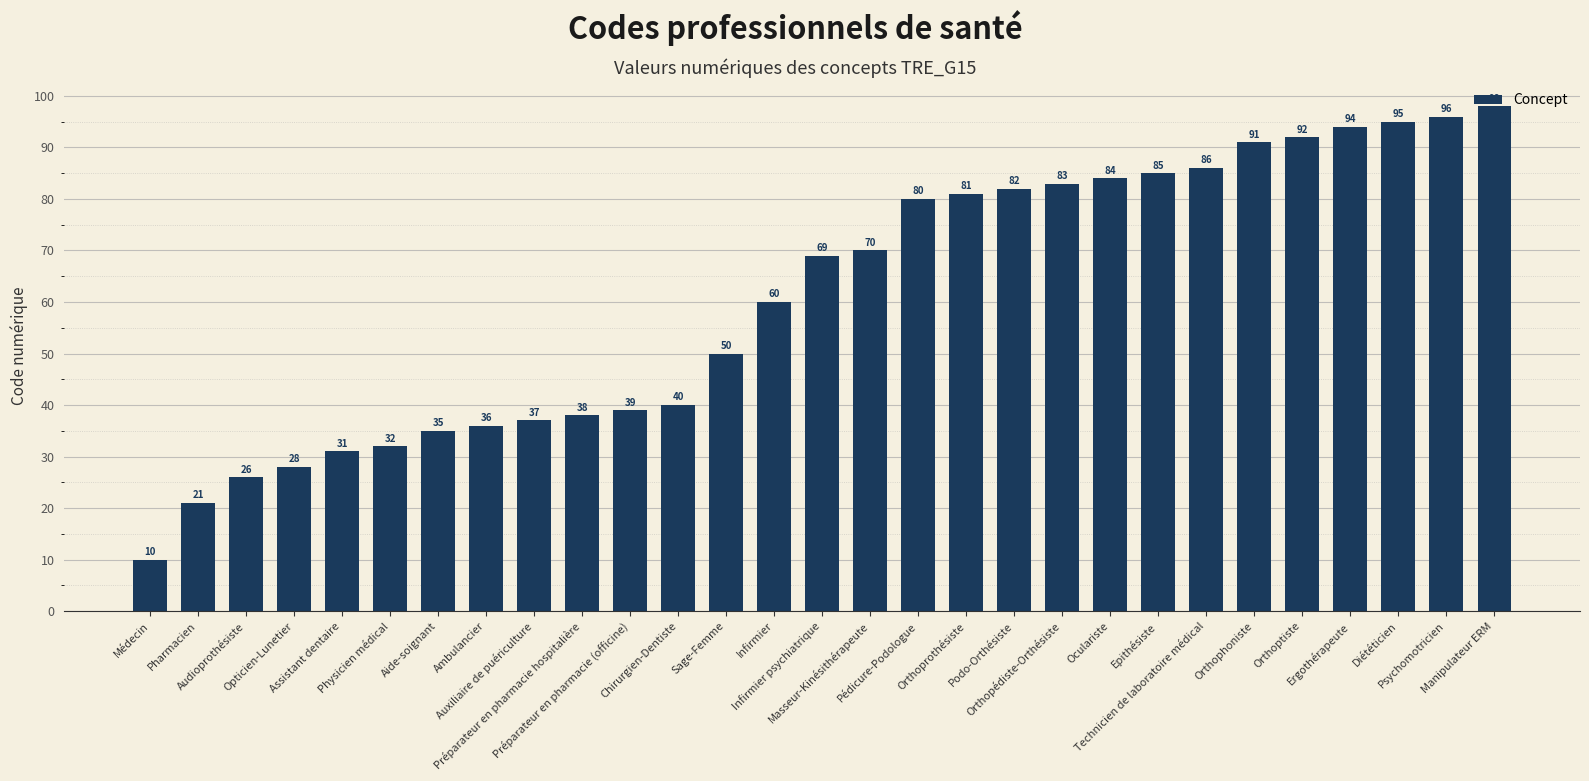

Reading right to left, list all the values displayed in this chart.

98	96	95	94	92	91	86	85	84	83	82	81	80	70	69	60	50	40	39	38	37	36	35	32	31	28	26	21	10